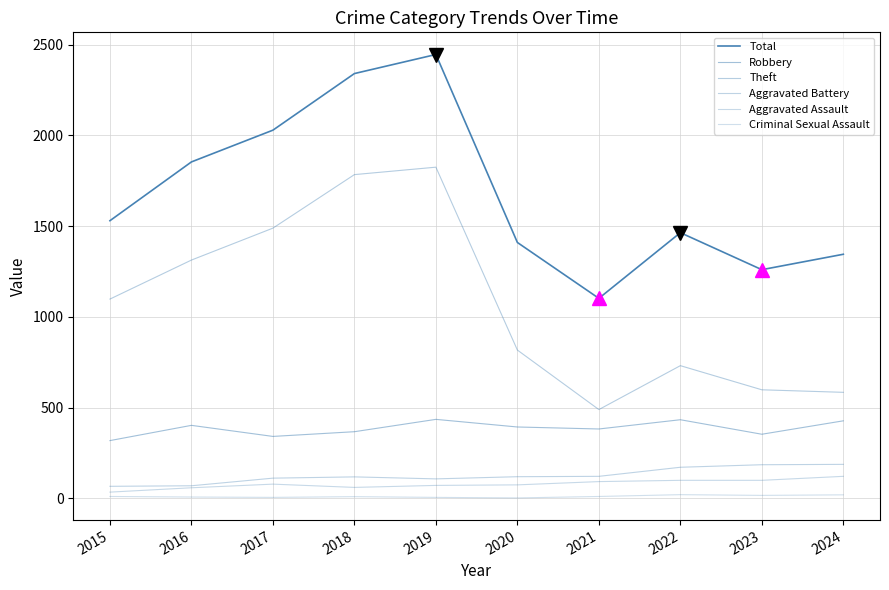

At which label does Theft first exceed 1098?

2016